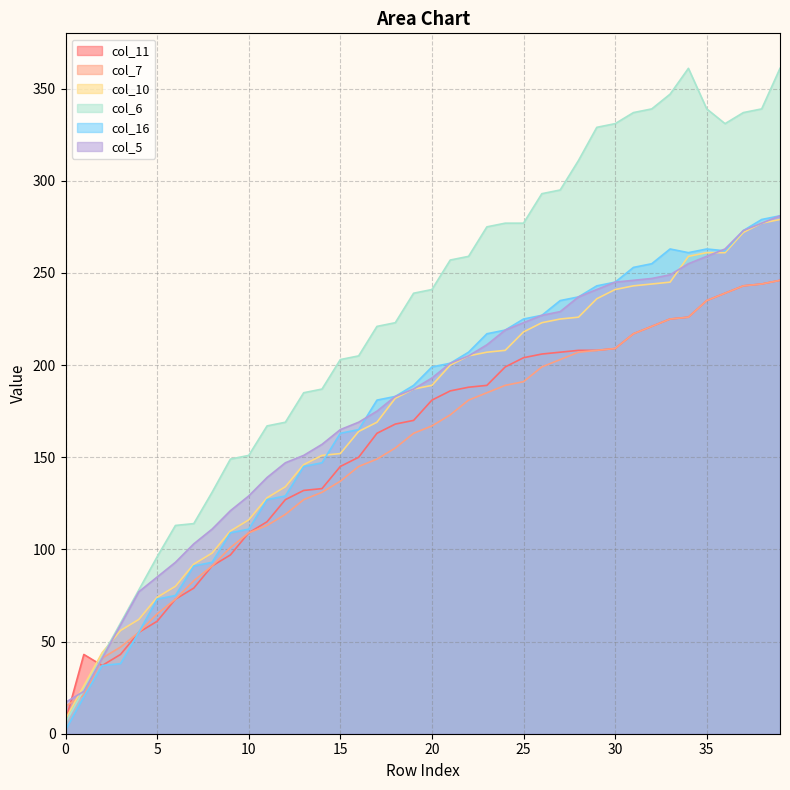

What is the highest value of the col_10 series?

279